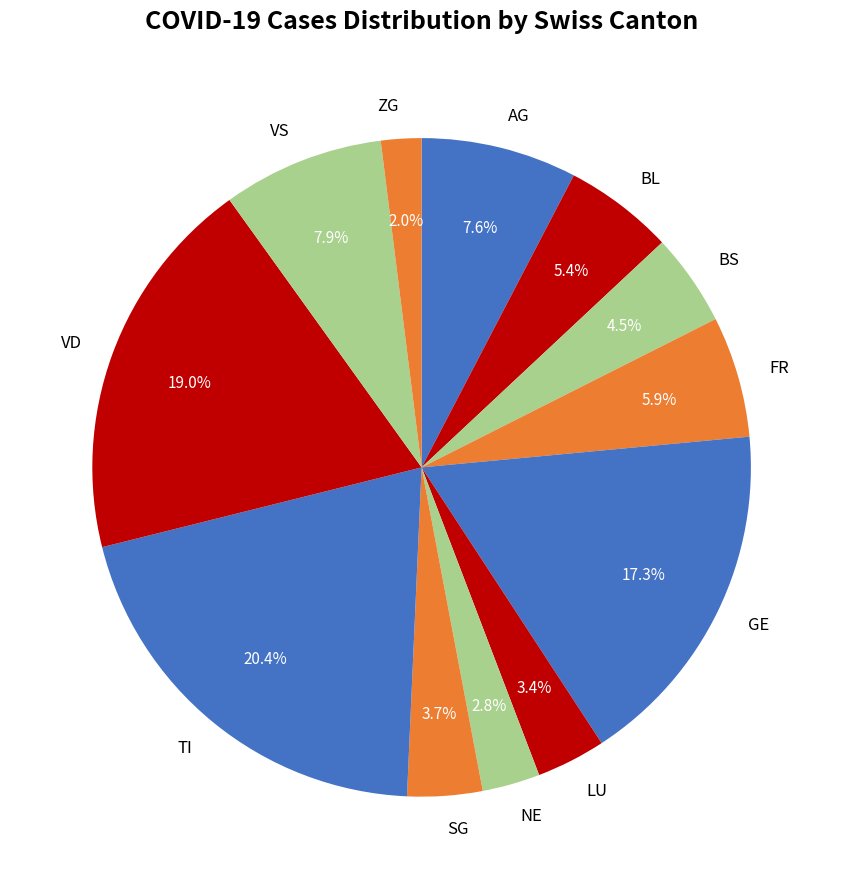

What portion of the pie excludes VS?

92.1%